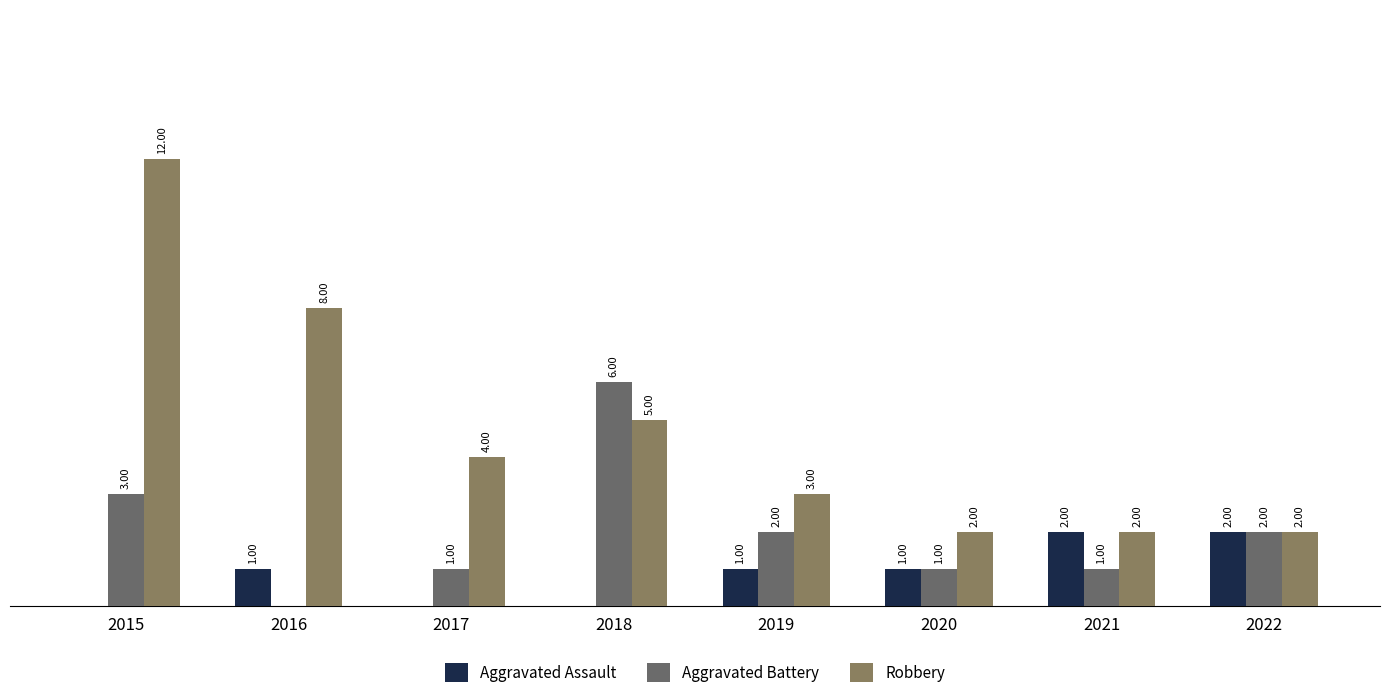

List the series in order of their overall mean, highest first.

Robbery, Aggravated Battery, Aggravated Assault